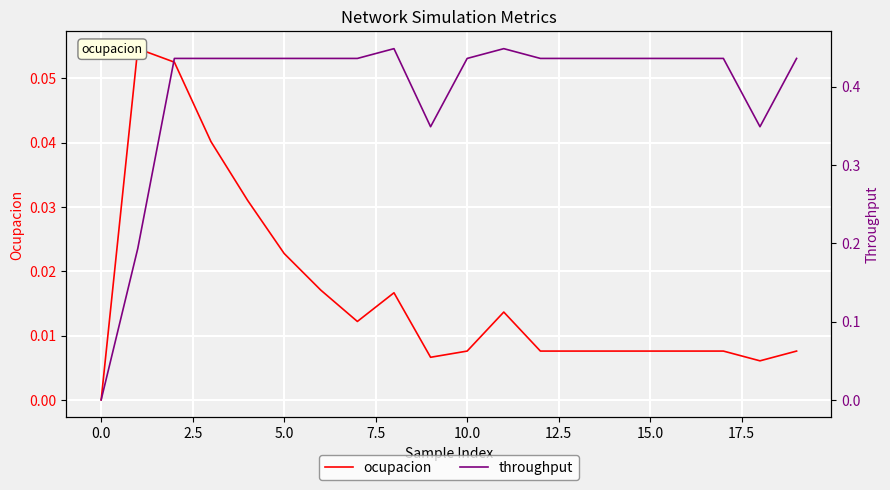

What is the spread (max minus min) of values at 7.5?

0.4